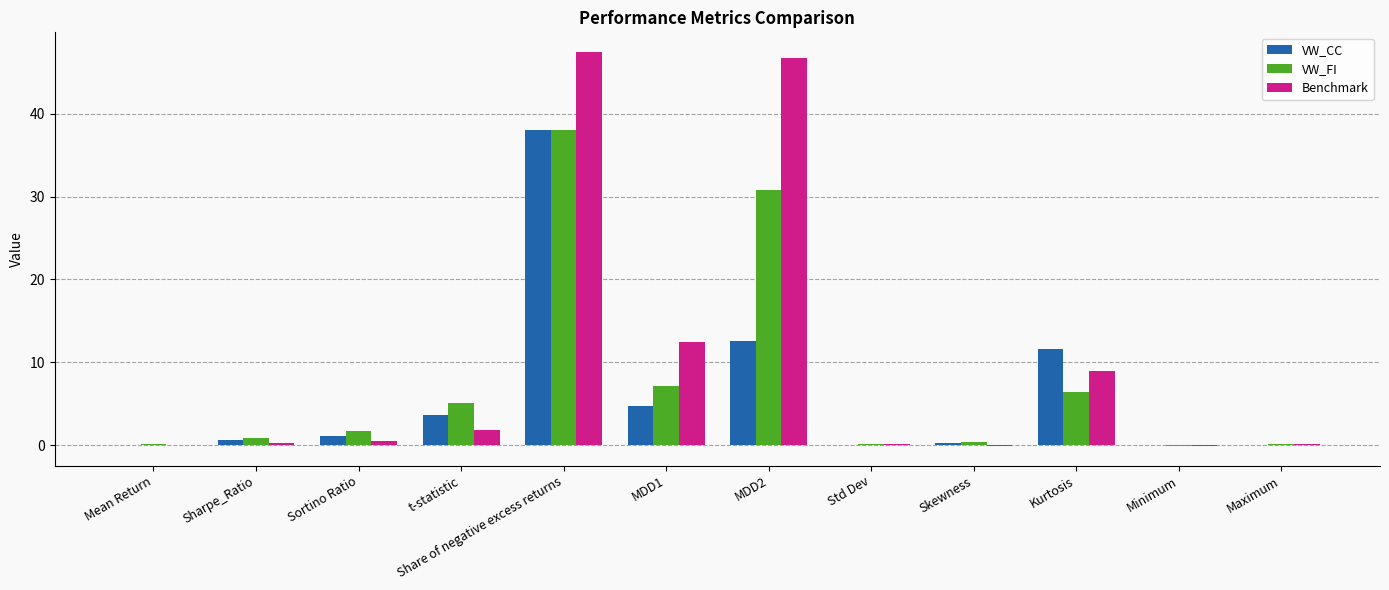

What is the sum of all VW_CC values?

72.7